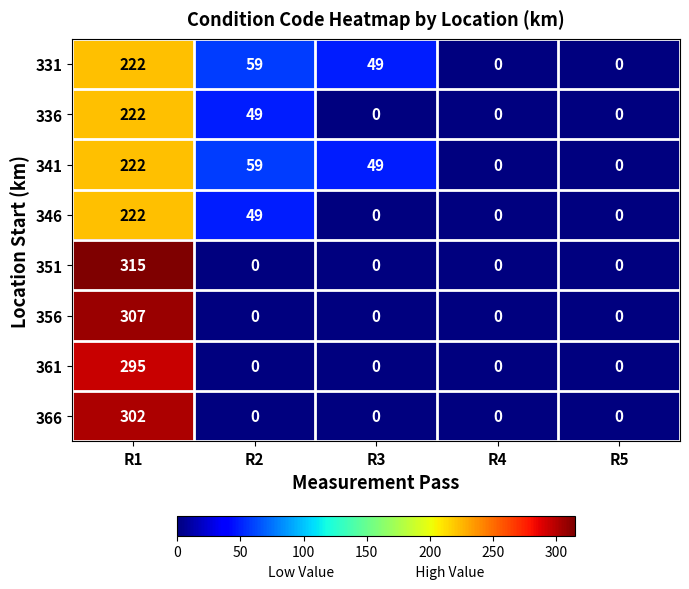

Is the value of 366 at R1 greater than the value of 356 at R1?

No